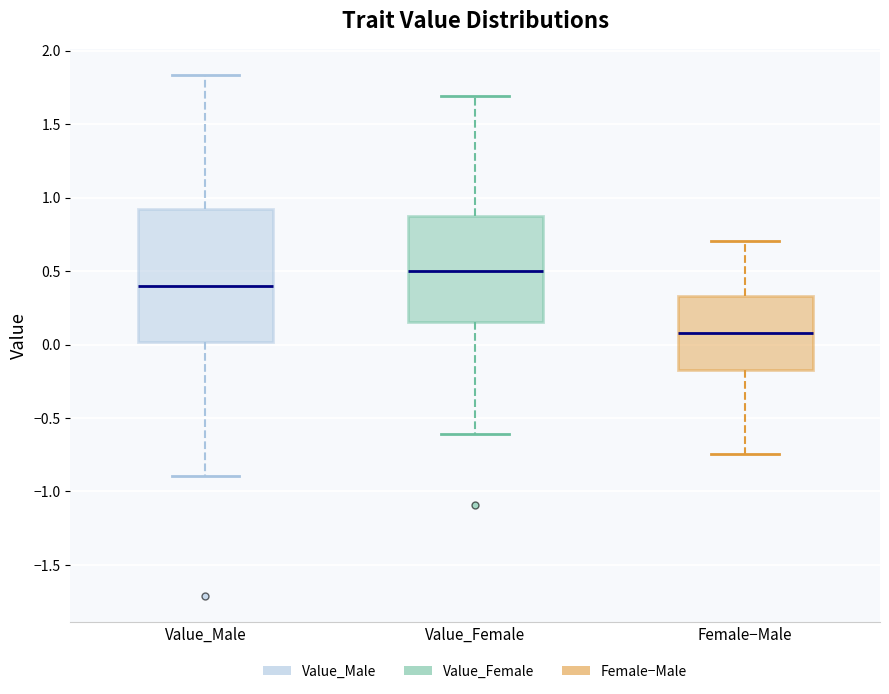

Which box has the lowest median line?

Female−Male